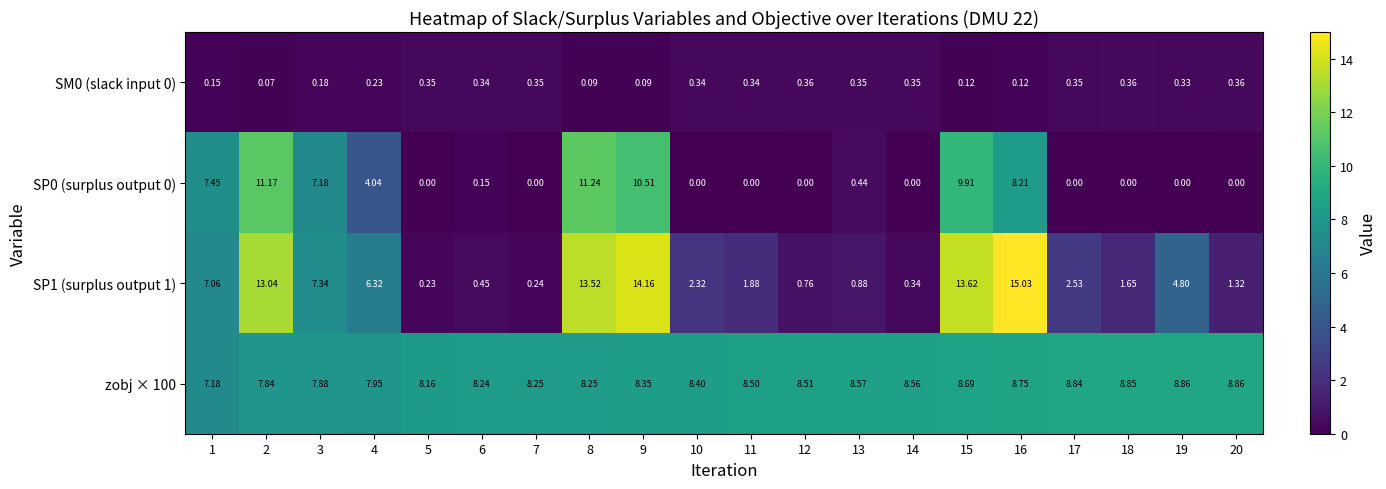

Which series has the largest range (max minus min)?

SP1 (surplus output 1)